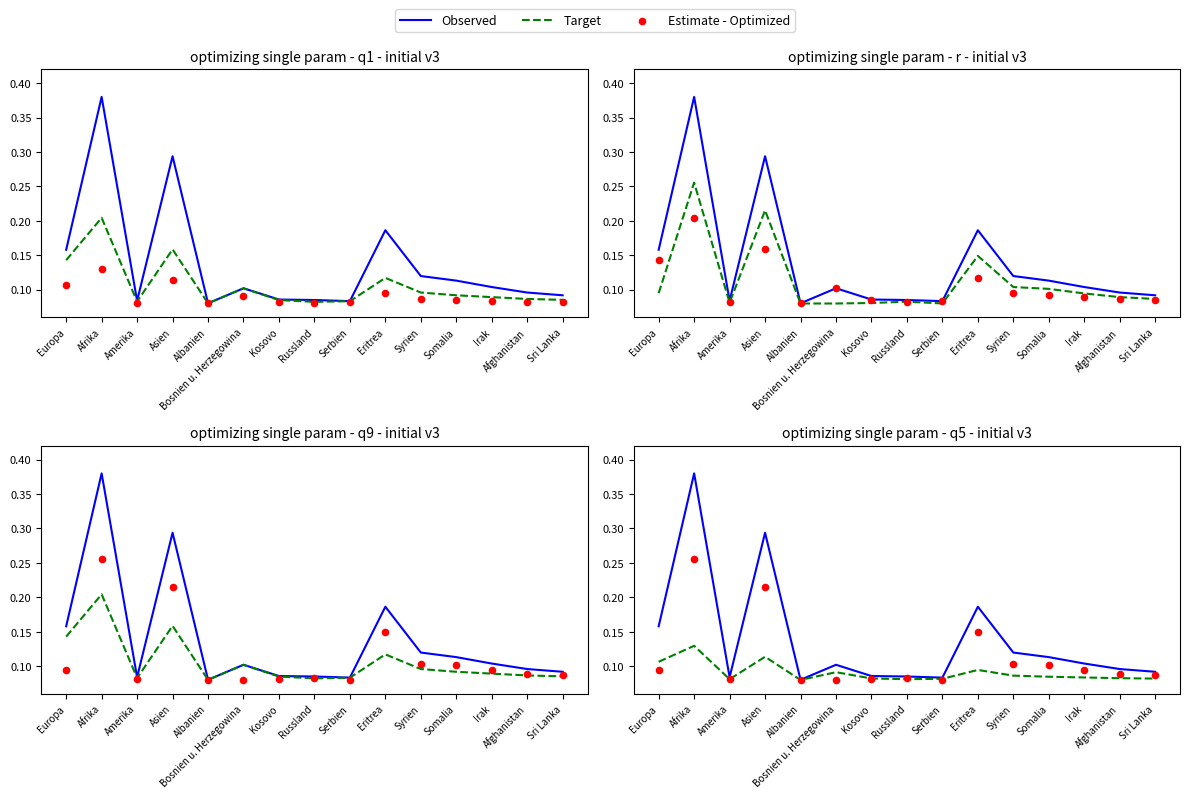

What are all the series names shown in the legend?

Observed, Target, Estimate - Optimized